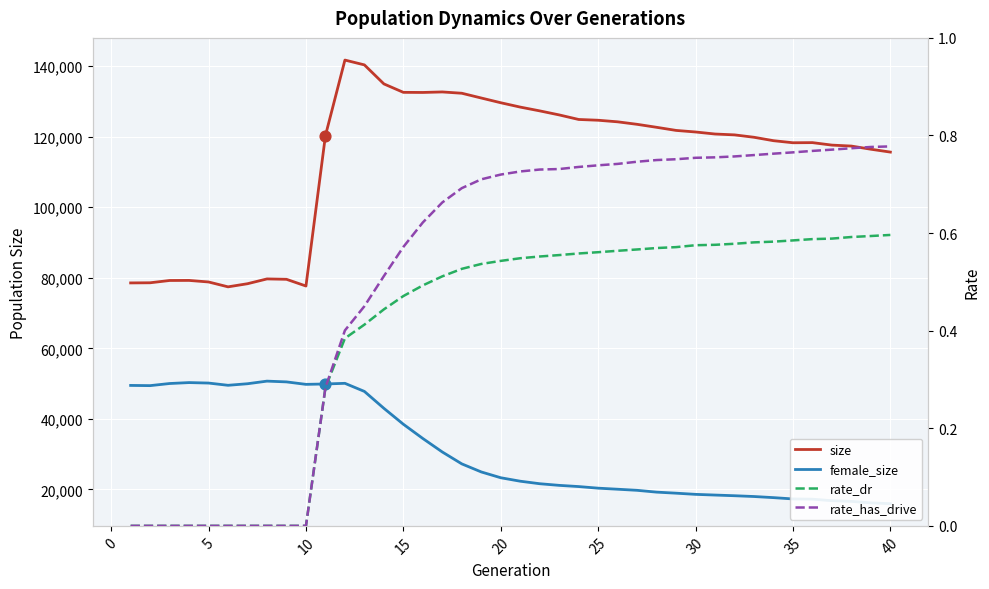

What is the lowest value of the size series?

77418